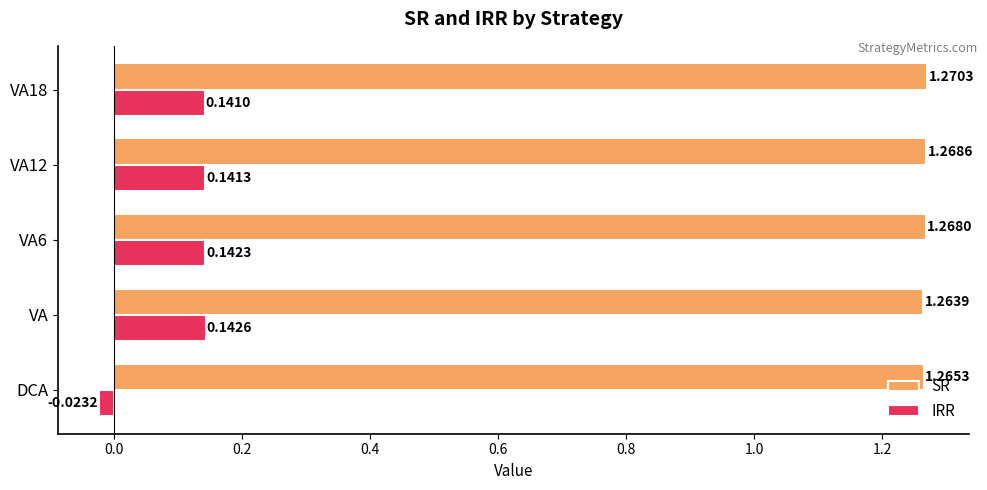

How many values in the IRR series are below 0?

1